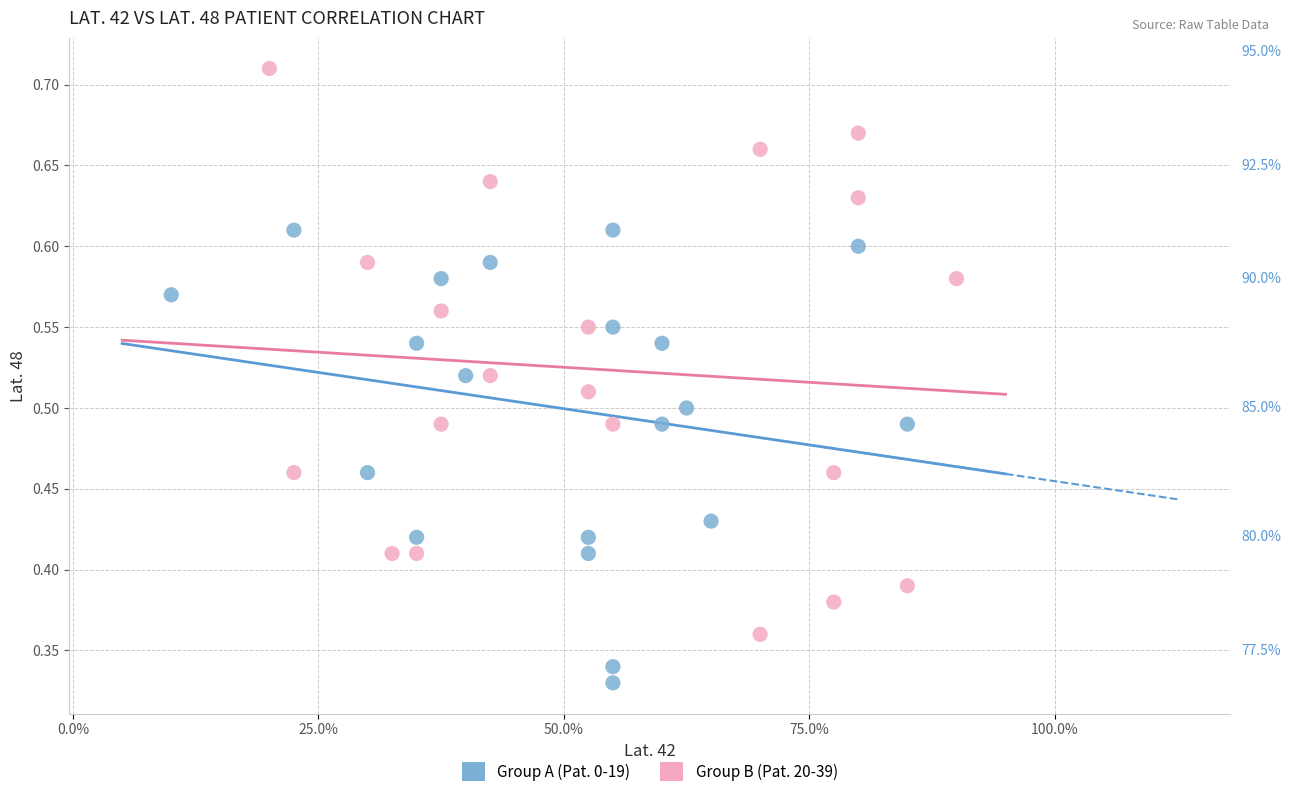

Which series reaches the minimum Y coordinate?

Group A (Pat. 0-19)